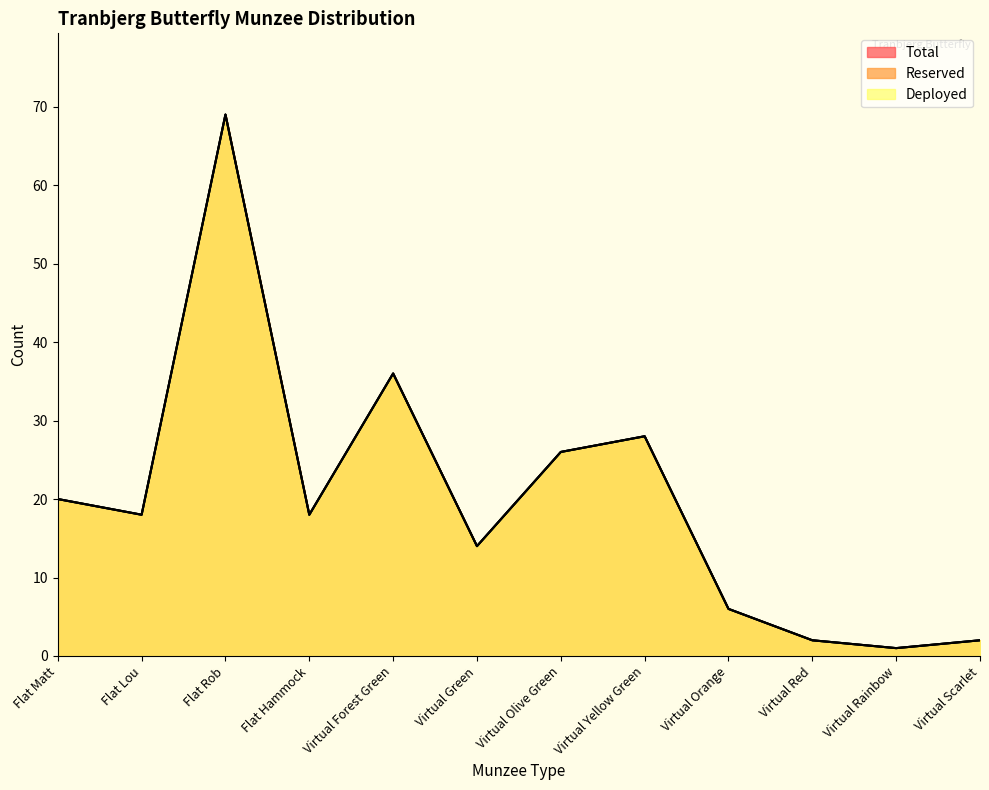

True or false: Deployed and Total cross at least once.

False